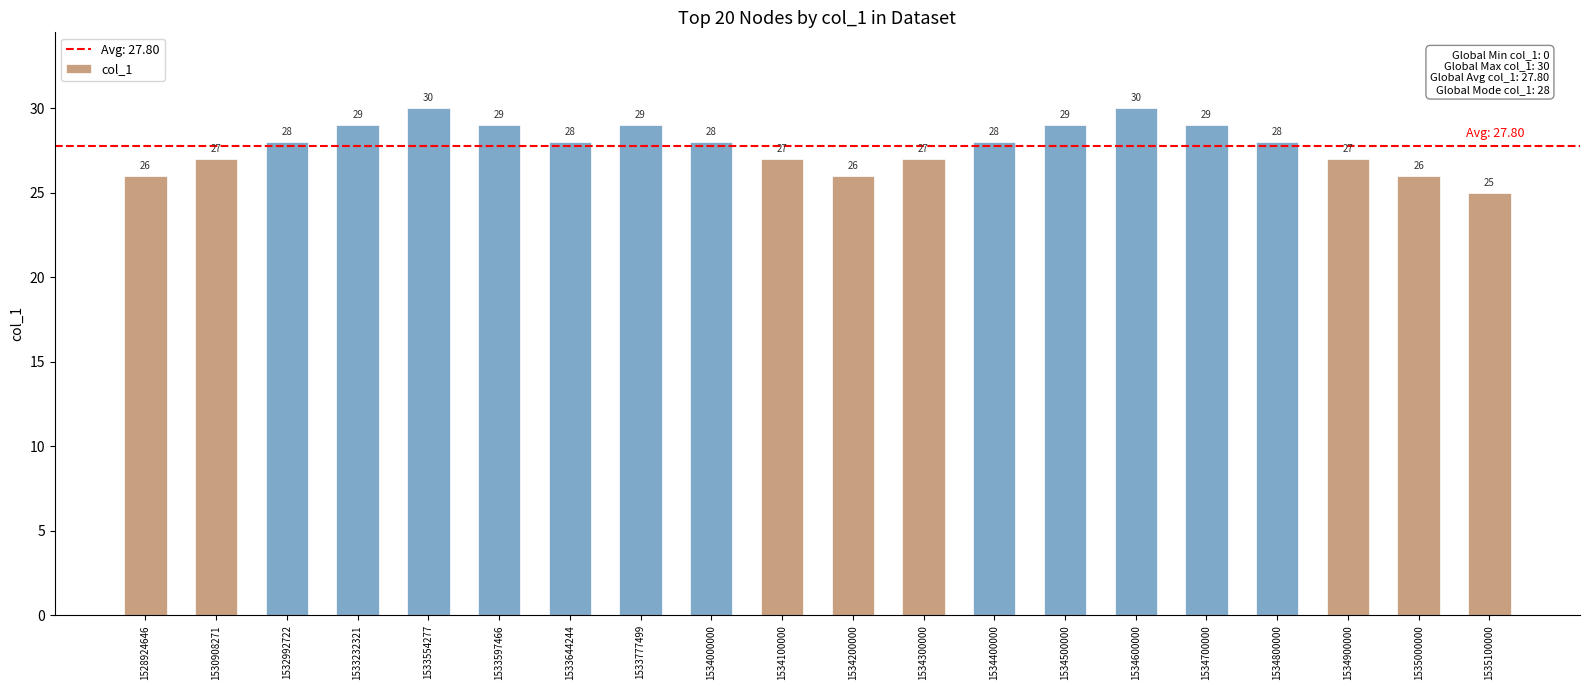

The chart shows a value of 29 at 1533597466. True or false?

True